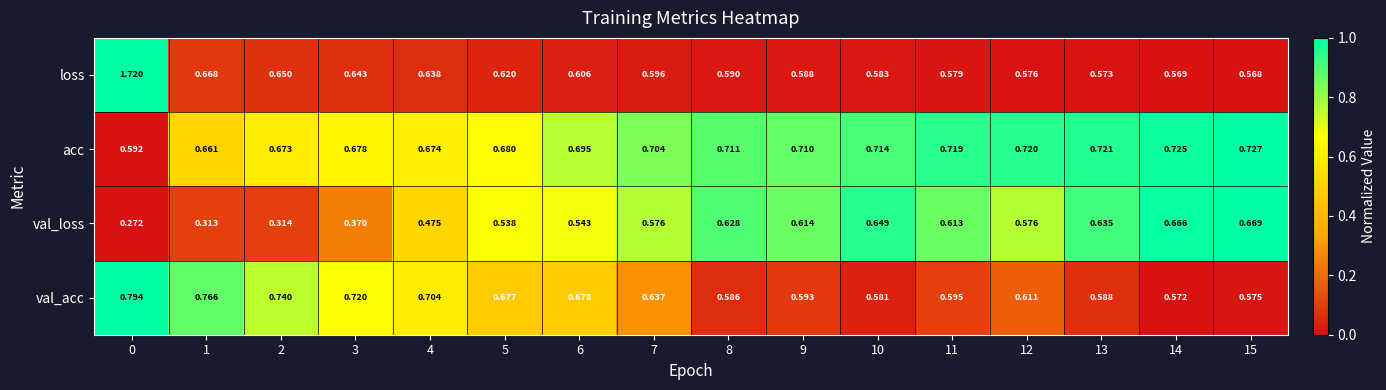

At 13, list the series in order from smallest to largest.

loss, val_acc, val_loss, acc